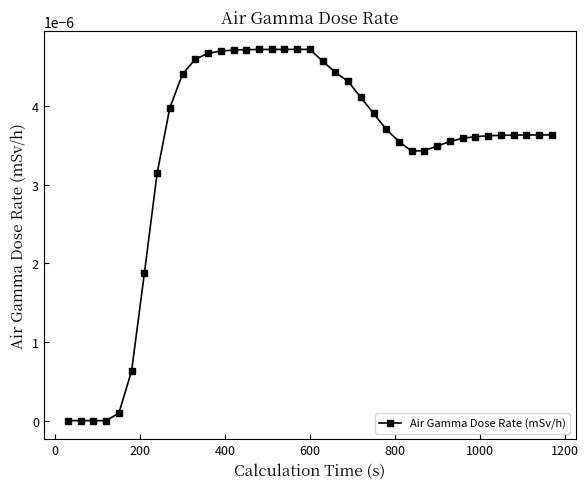

True or false: the data has more than 0 interior local peaks.

True